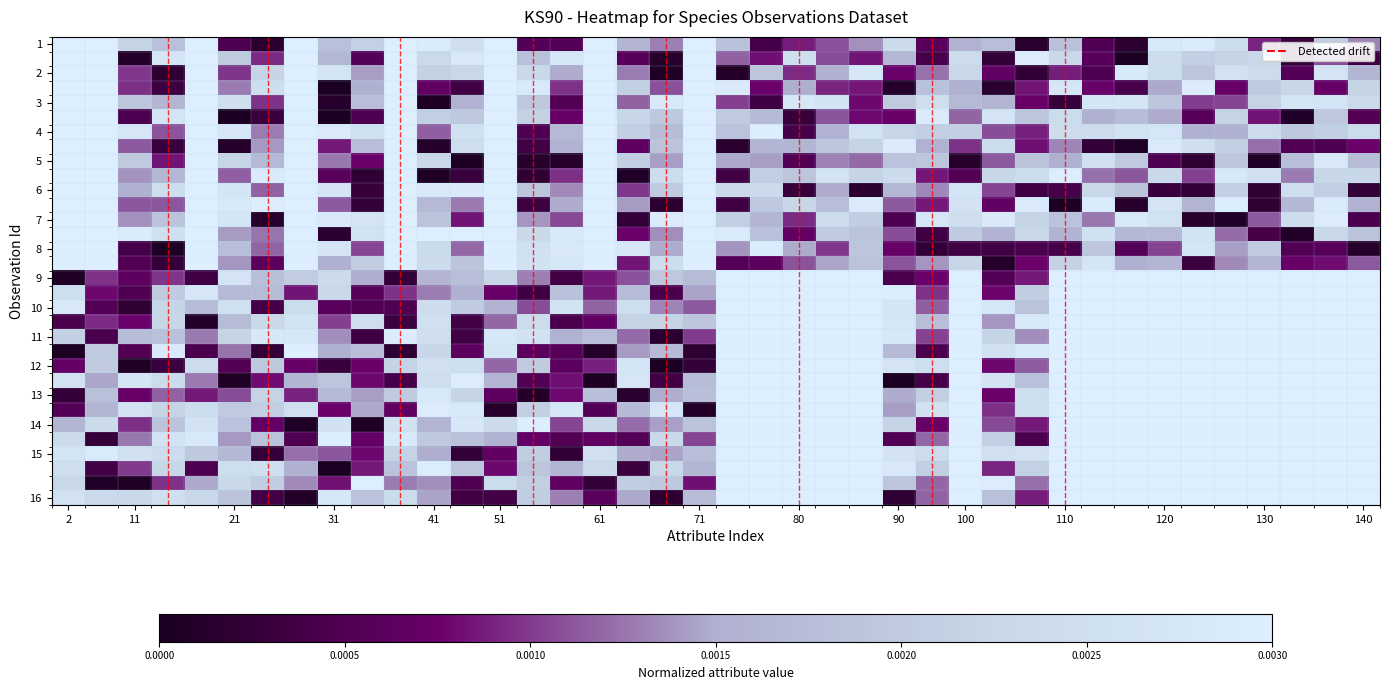

Which category has the lowest value across all series?

32